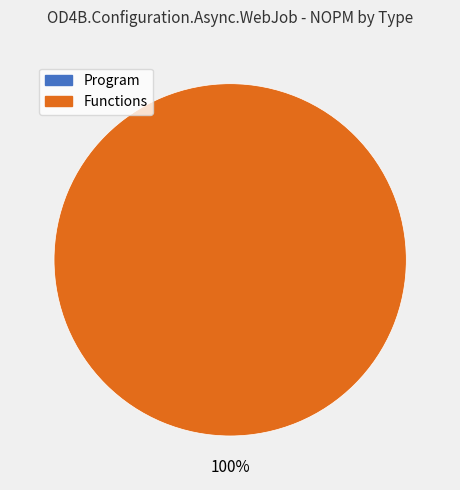

To the nearest percent, what is the combined percentage of Program and Functions?

100%